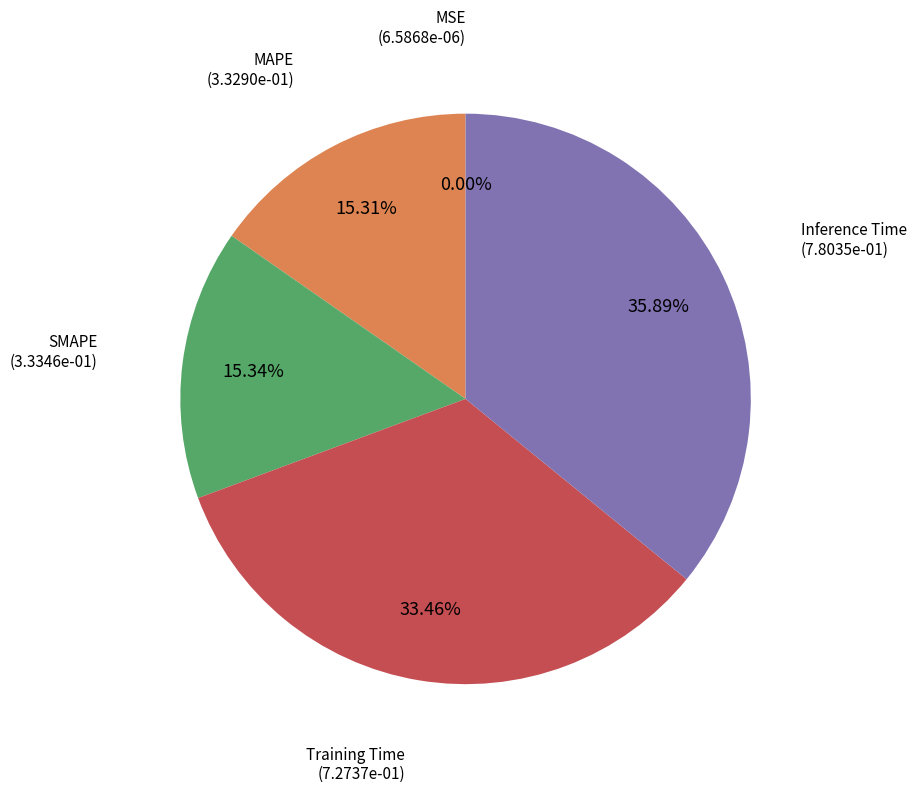

Is there any slice that represents more than half of the pie?

No